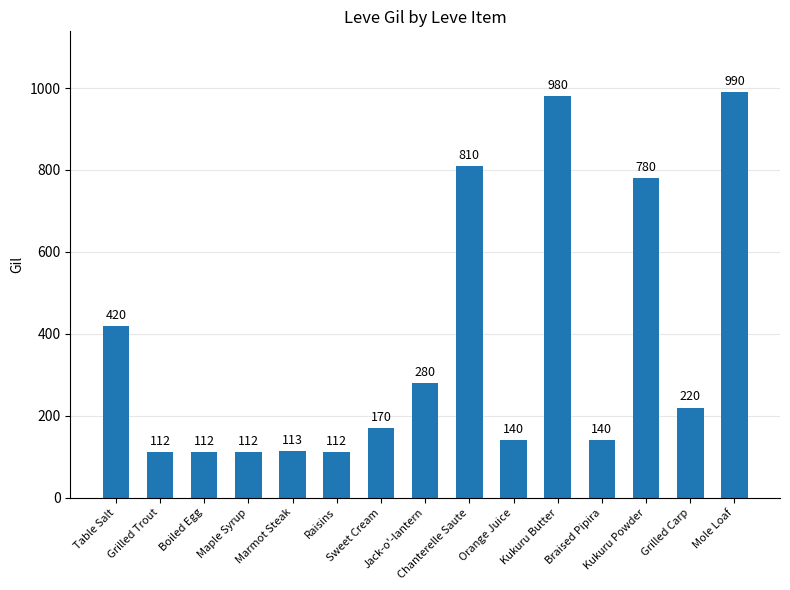

What position from the right is Kukuru Butter?

5